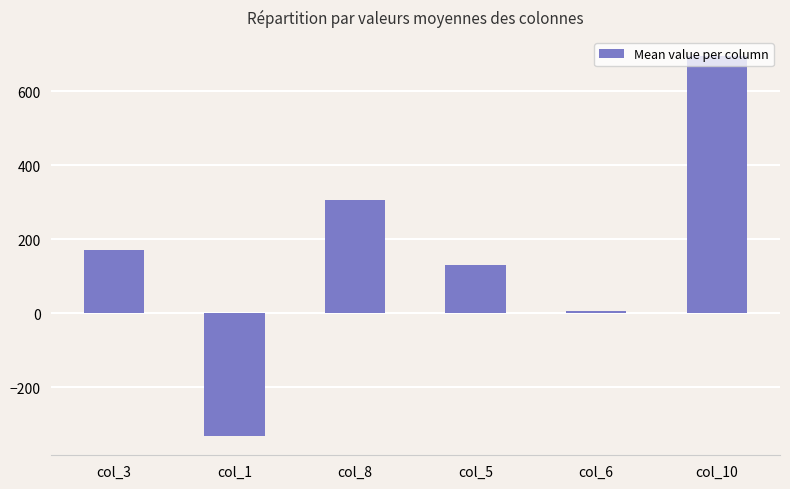

Is it true that the value at col_6 is 5.8?

True